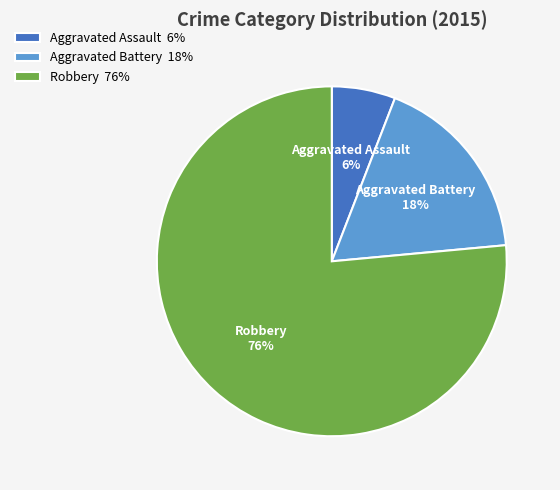

Which slice represents more than half of the pie?

Robbery